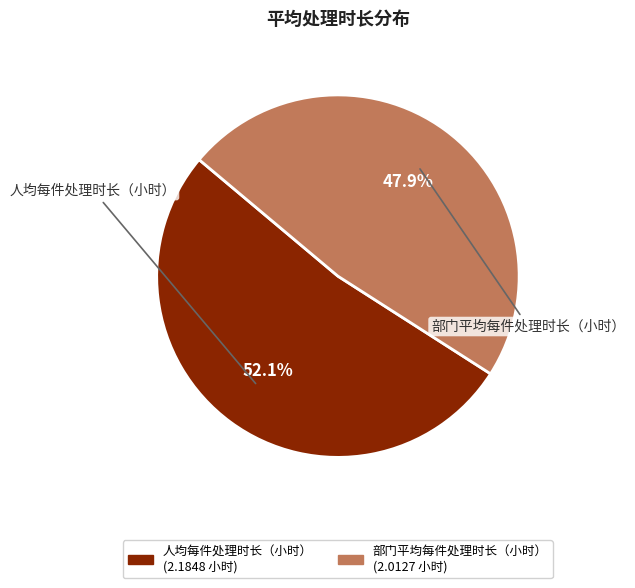

The 部门平均每件处理时长（小时） slice represents 48% of the pie. True or false?

True